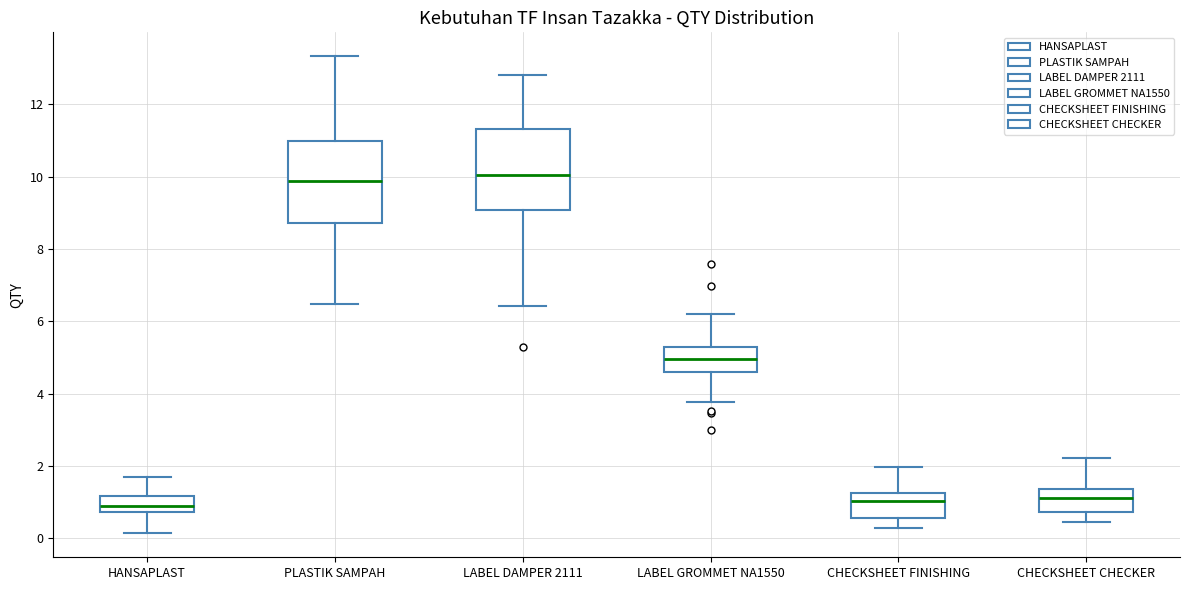

Reading left to right, transcribe this box plot: for each box, give where its median line is, the range the box spans, and where its two whiskers end, as read against the y-axis. The values are not printed on the chart, so give them approximately, as read against the axis.

HANSAPLAST: median 0.8 (inside the box), box 0.8 to 1.2, whiskers 0.2 to 1.8
PLASTIK SAMPAH: median 9.8, box 8.8 to 11.0, whiskers 6.4 to 13.4
LABEL DAMPER 2111: median 10.0, box 9.0 to 11.4, whiskers 6.4 to 12.8
LABEL GROMMET NA1550: median 5.0, box 4.6 to 5.4, whiskers 3.8 to 6.2
CHECKSHEET FINISHING: median 1.0, box 0.6 to 1.2, whiskers 0.2 to 2.0
CHECKSHEET CHECKER: median 1.2, box 0.8 to 1.4, whiskers 0.4 to 2.2